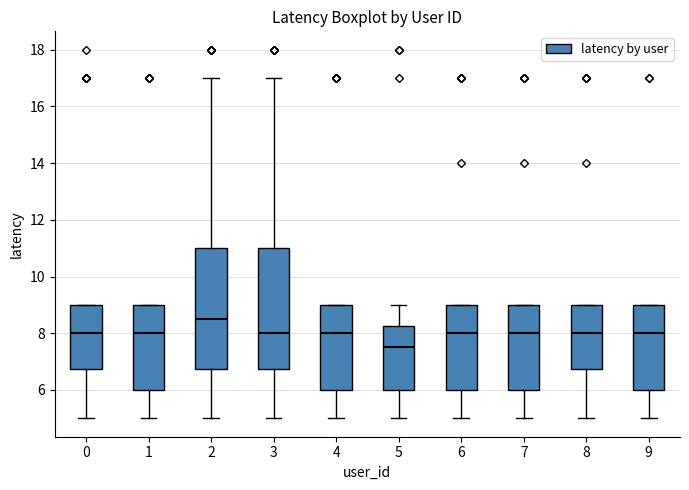

Reading left to right, read every box against the y-axis: the position of its median line, the range the box covers, and the ends of its whiskers. The values are not printed on the chart, so give them approximately, as read against the axis.

0: median 8.0, box 6.8 to 9.0, whiskers 5.0 to 9.0
1: median 8.0, box 6.0 to 9.0, whiskers 5.0 to 9.0
2: median 8.6, box 6.8 to 11.0, whiskers 5.0 to 17.0
3: median 8.0, box 6.8 to 11.0, whiskers 5.0 to 17.0
4: median 8.0, box 6.0 to 9.0, whiskers 5.0 to 9.0
5: median 7.6, box 6.0 to 8.2, whiskers 5.0 to 9.0
6: median 8.0, box 6.0 to 9.0, whiskers 5.0 to 9.0
7: median 8.0, box 6.0 to 9.0, whiskers 5.0 to 9.0
8: median 8.0, box 6.8 to 9.0, whiskers 5.0 to 9.0
9: median 8.0, box 6.0 to 9.0, whiskers 5.0 to 9.0